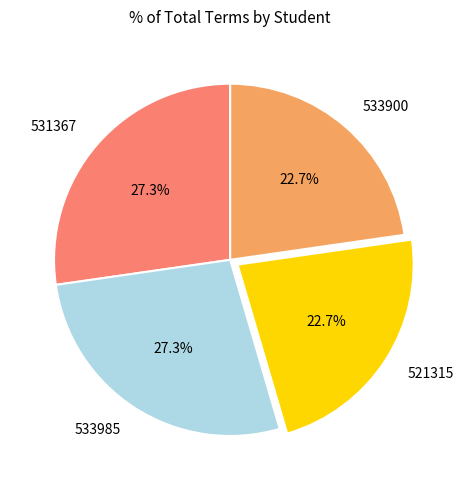

Does 531367 represent more than half of the total?

No